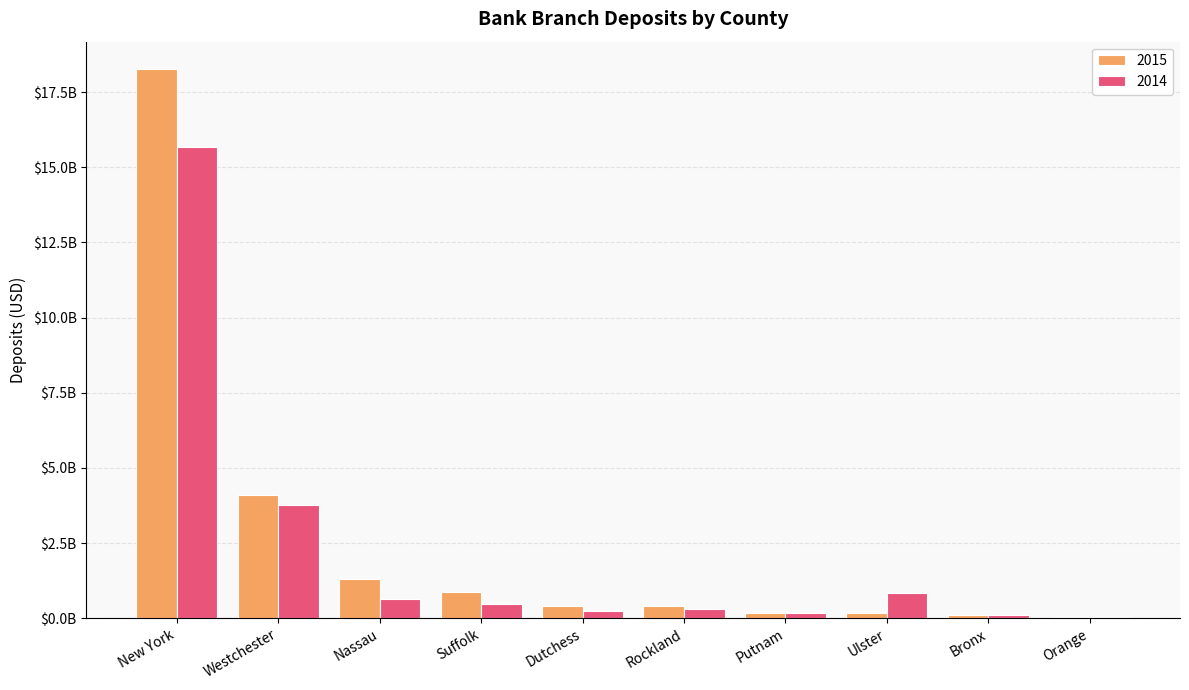

Which series has the widest spread of values?

2015